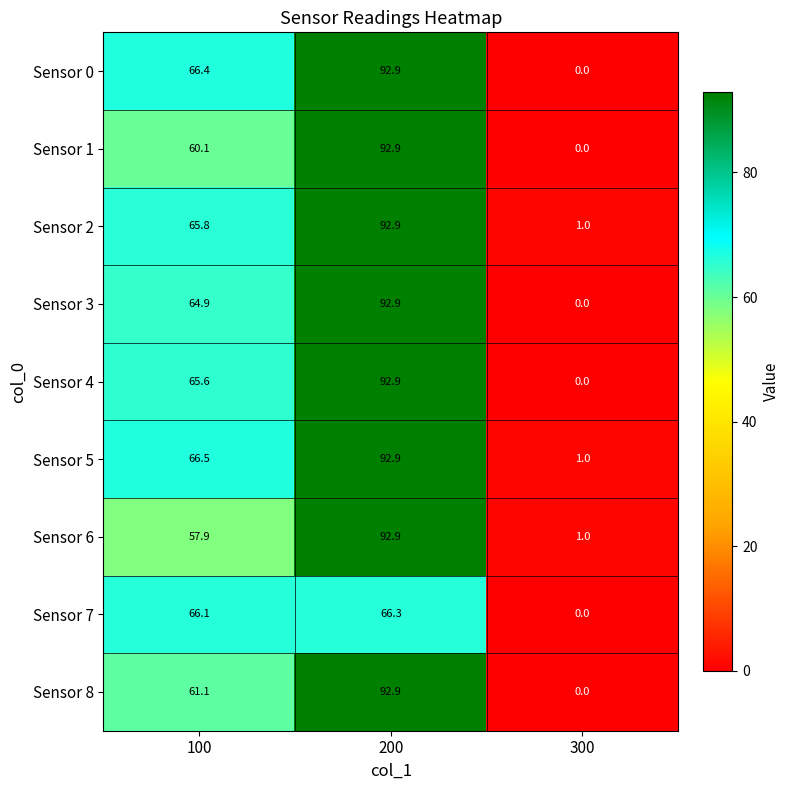

At 100, list the series in order from largest to smallest.

Sensor 5, Sensor 0, Sensor 7, Sensor 2, Sensor 4, Sensor 3, Sensor 8, Sensor 1, Sensor 6